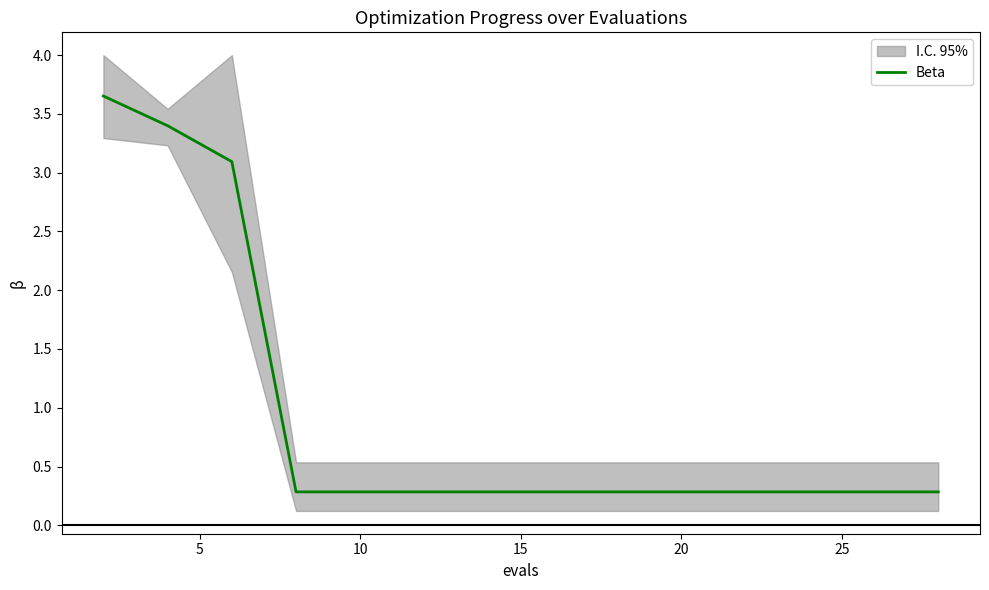

What is the minimum value for Beta?

0.3